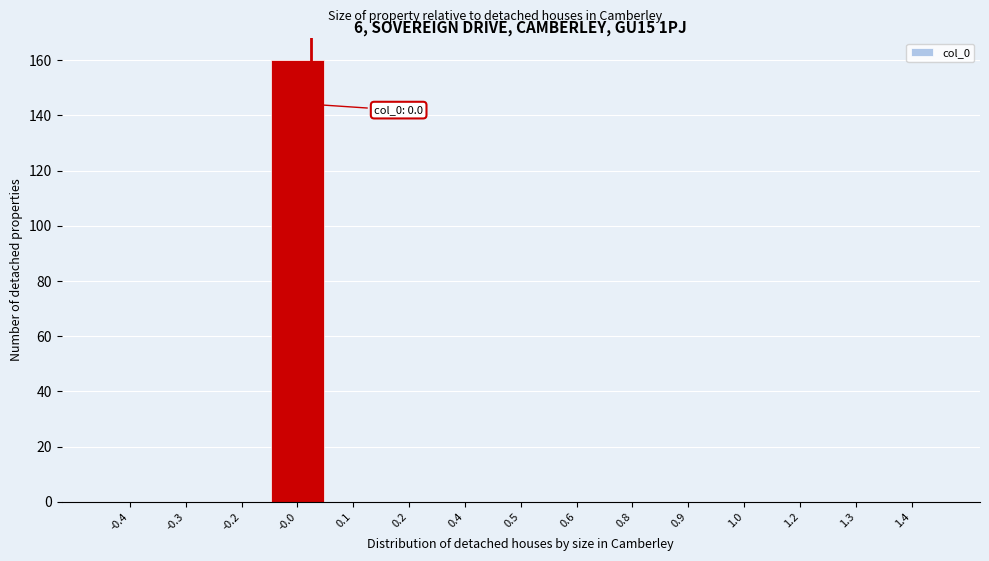

Reading left to right, transcribe all the data shown in this chart.

-0.4=0	-0.3=0	-0.2=0	-0.0=160	0.1=0	0.2=0	0.4=0	0.5=0	0.6=0	0.8=0	0.9=0	1.0=0	1.2=0	1.3=0	1.4=0